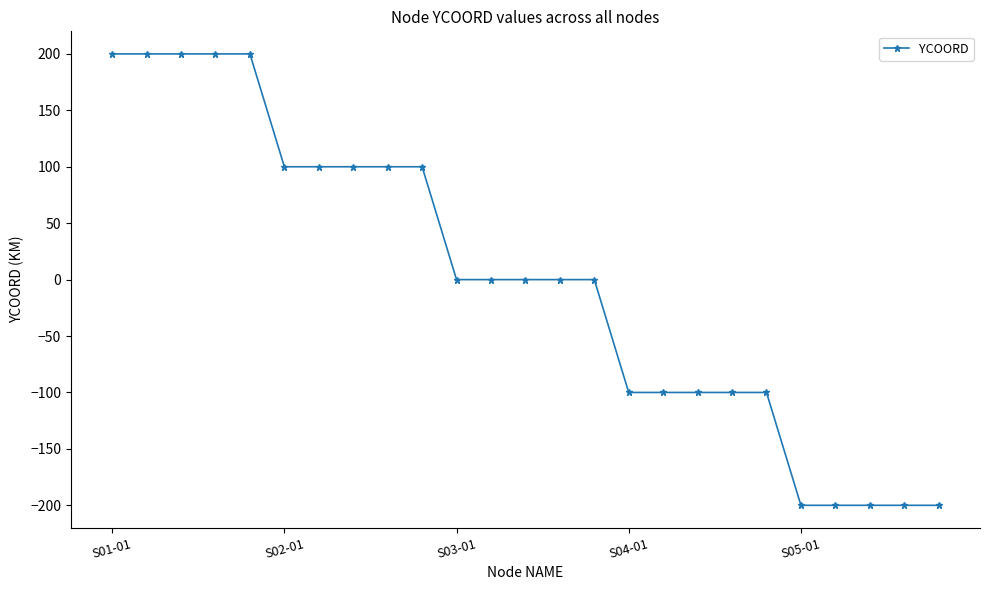

What is the value of the 6th point from the left?

100